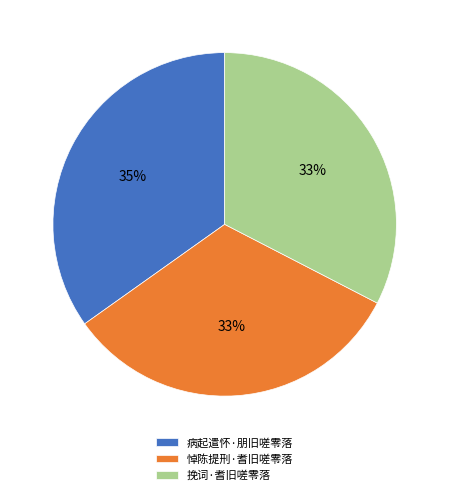

To the nearest percent, what percentage of the pie is 病起遣怀·朋旧嗟零落?

35%